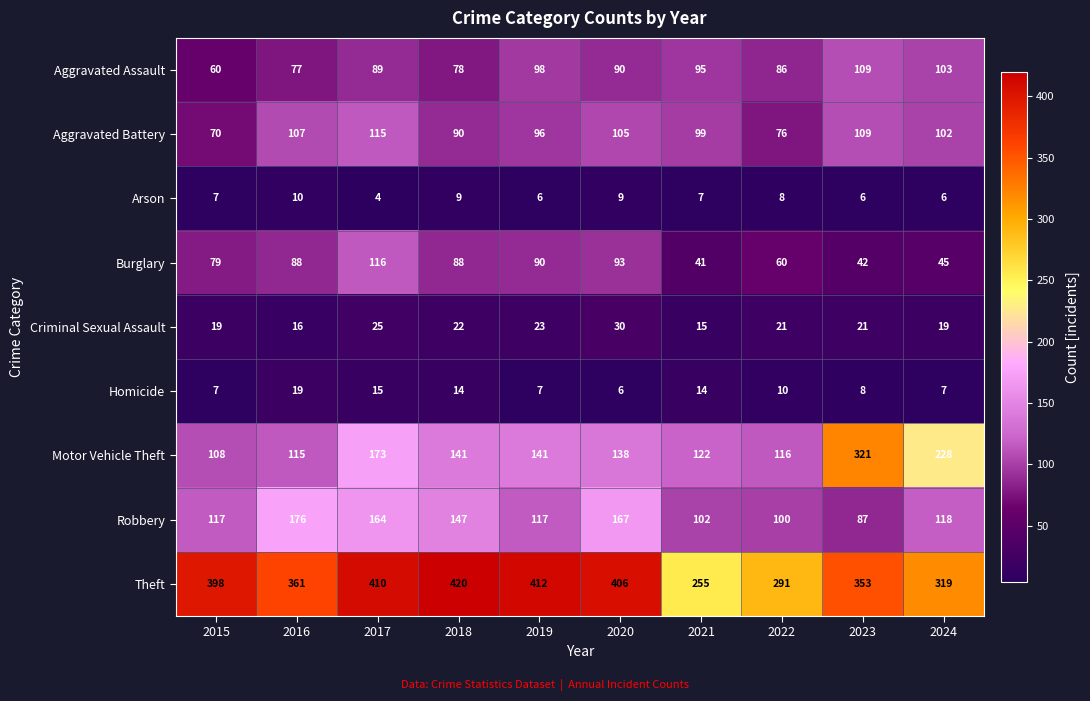

How many data points does each series have?

10